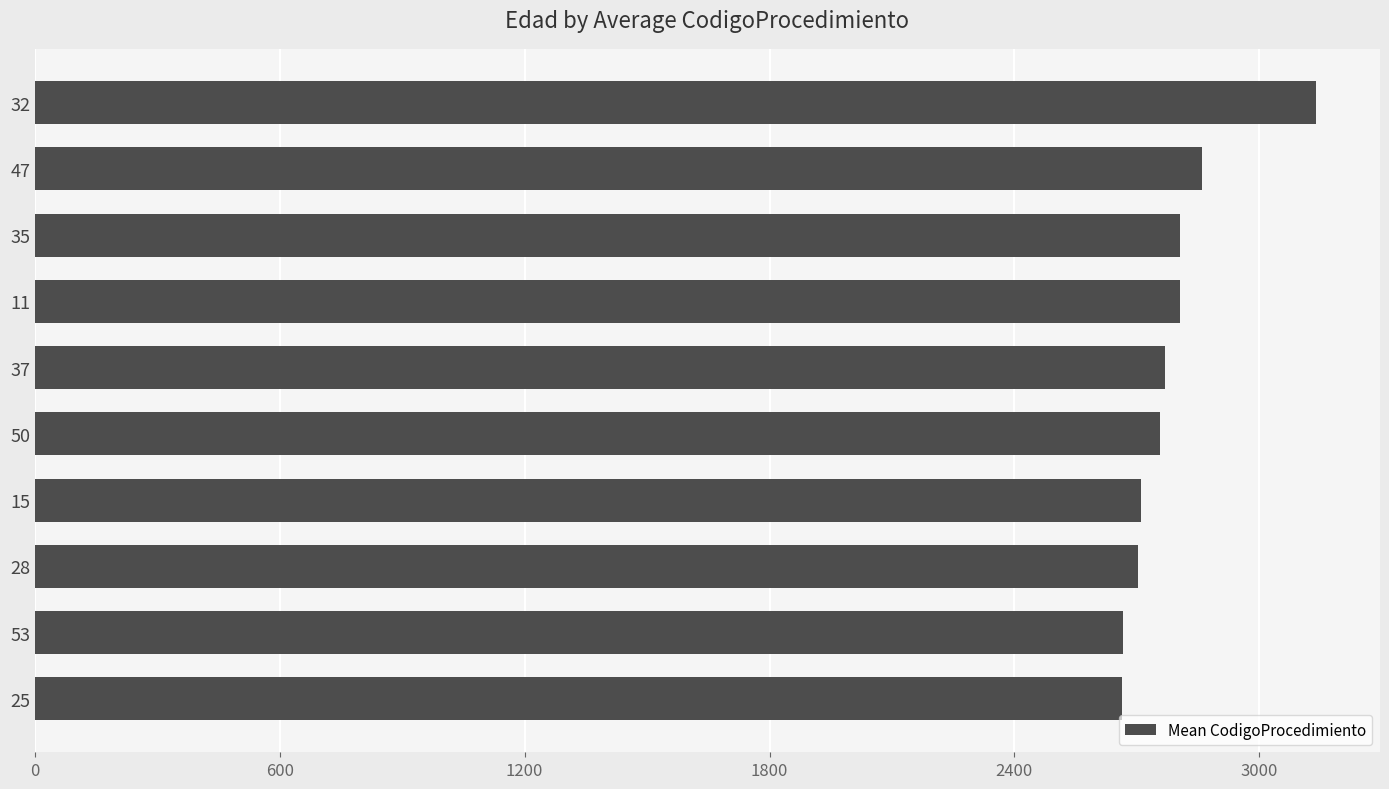

What is the sum of the values at 53 and 37?

5435.5